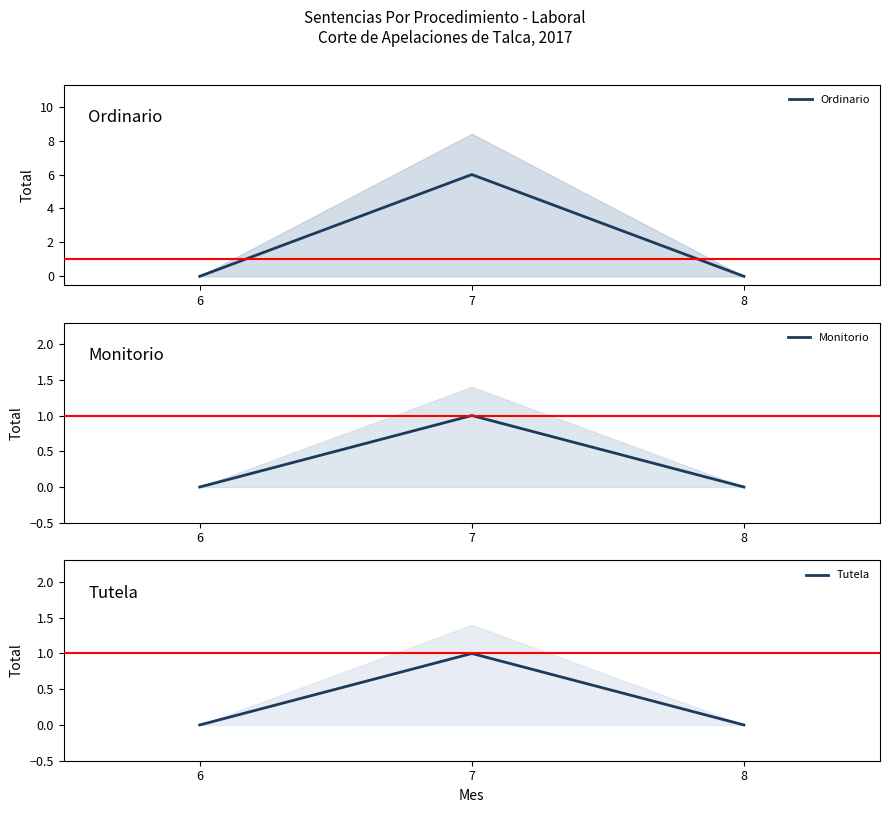

How many lines are shown in the chart?

3